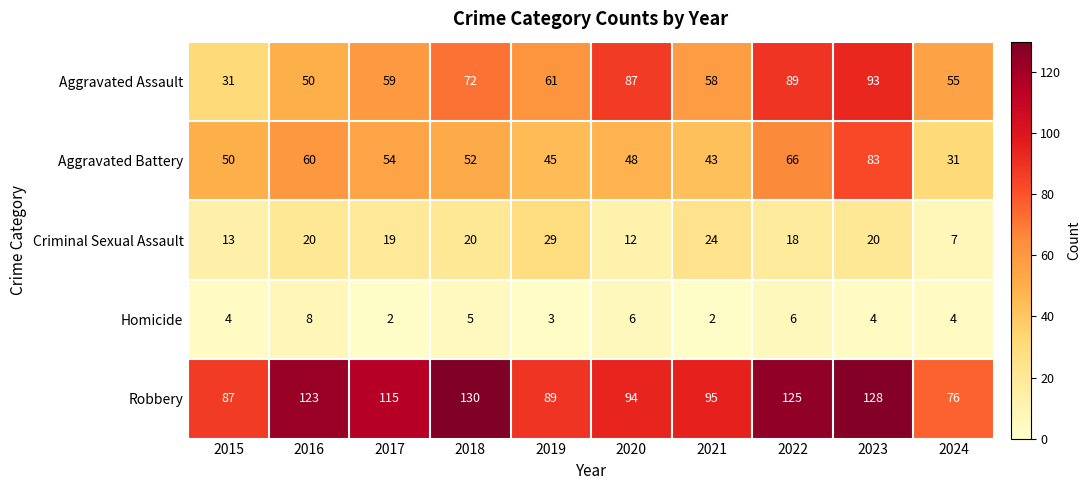

What is the greatest value displayed?

130